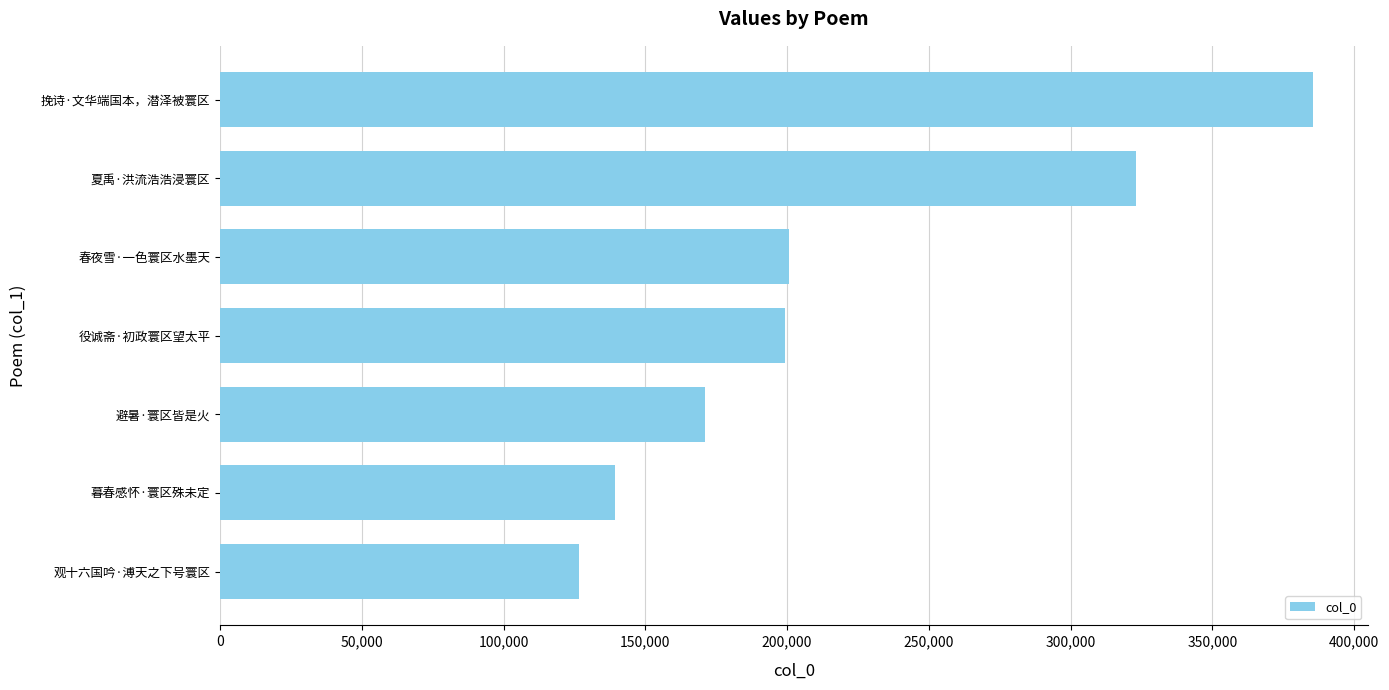

Which has a higher value, 避暑·寰区皆是火 or 暮春感怀·寰区殊未定?

避暑·寰区皆是火